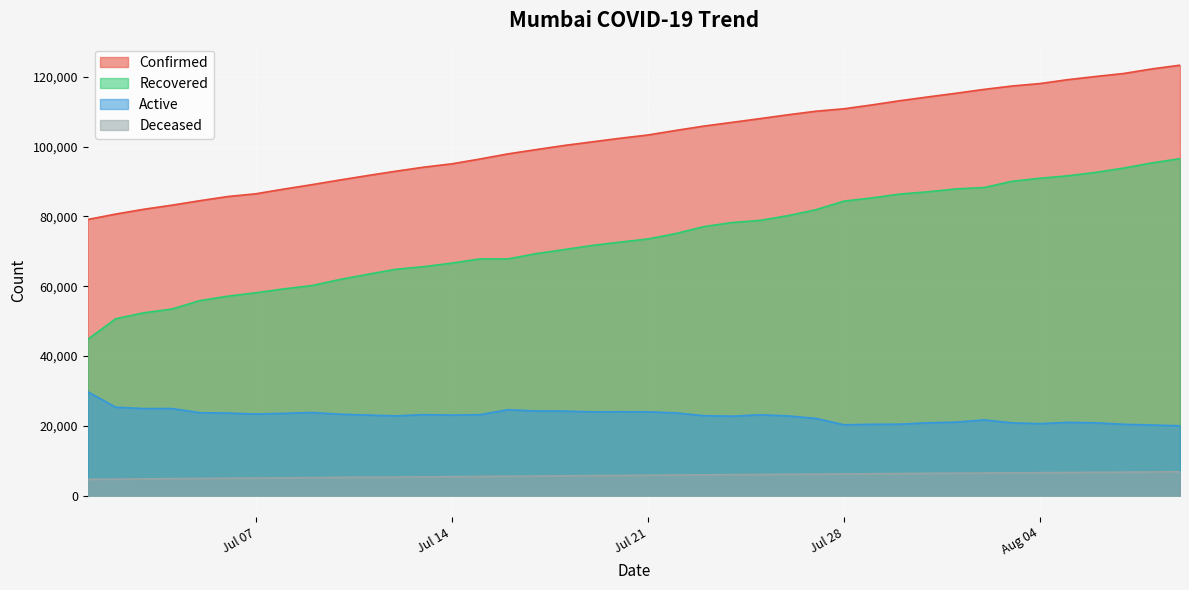

Rank the series by their average value, from lowest to highest.

Deceased, Active, Recovered, Confirmed